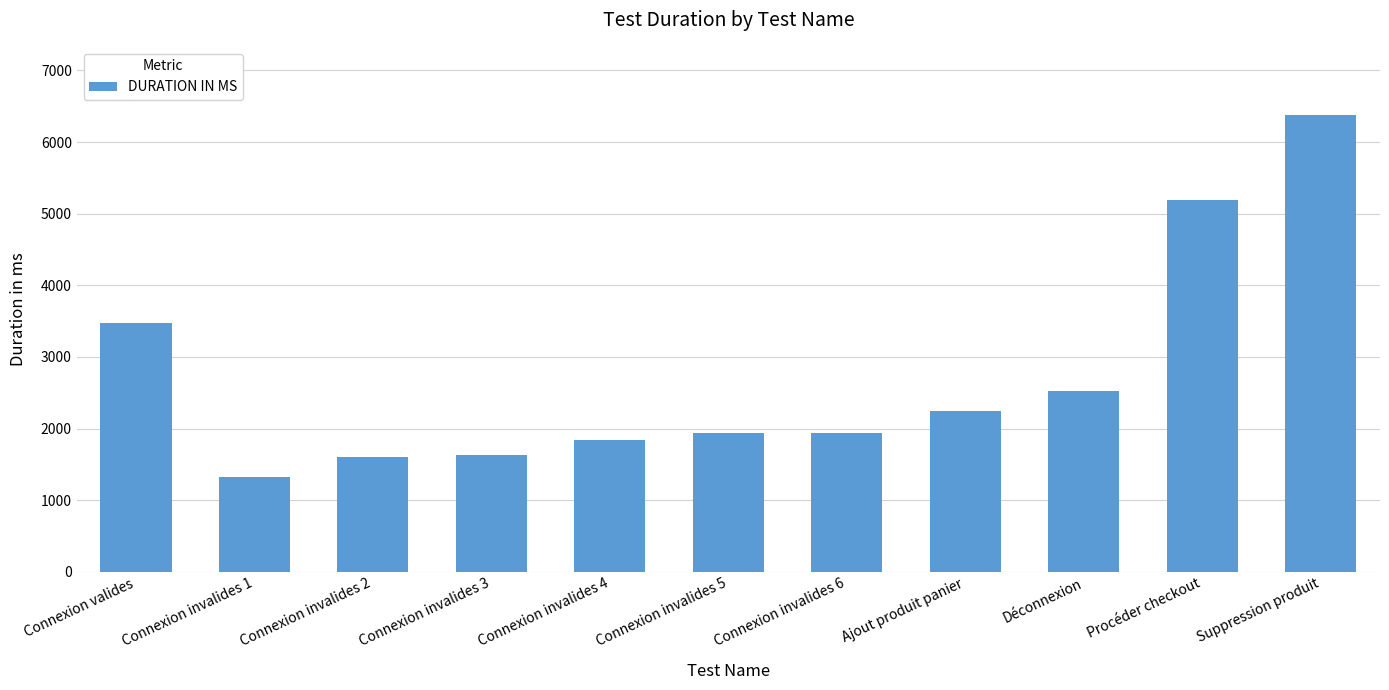

Are the bars horizontal?

No